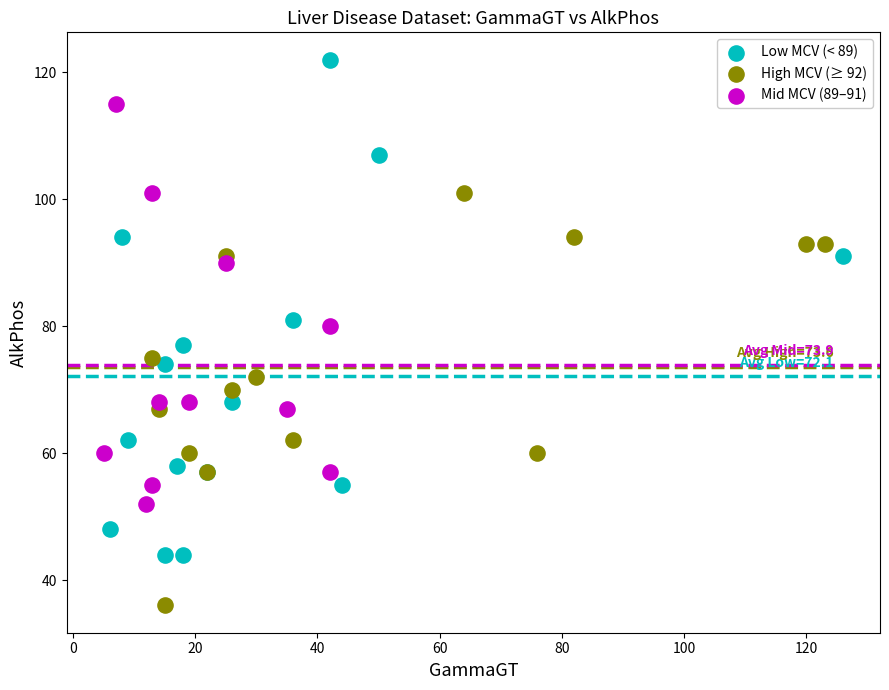

Which series has the widest spread of Y values?

Low MCV (< 89)